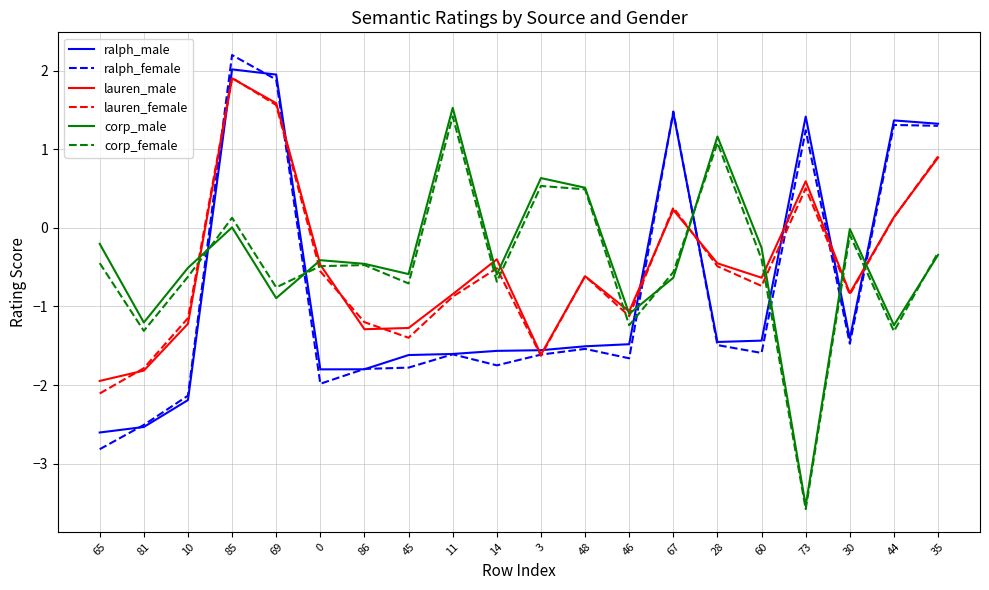

Between which two adjacent categories do lauren_male and ralph_male first intersect?

10 and 85